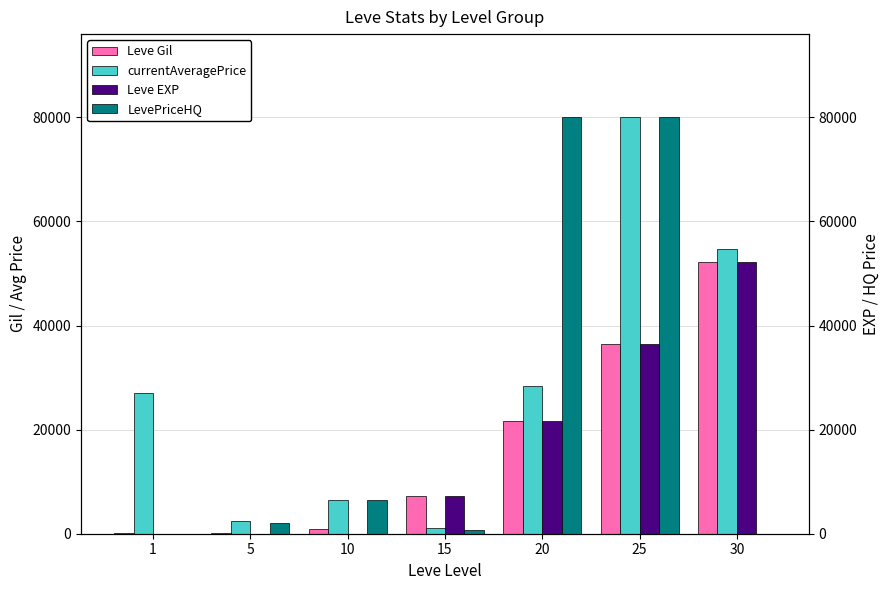

What is the difference between the maximum and second lowest values in the LevePriceHQ series?

80000